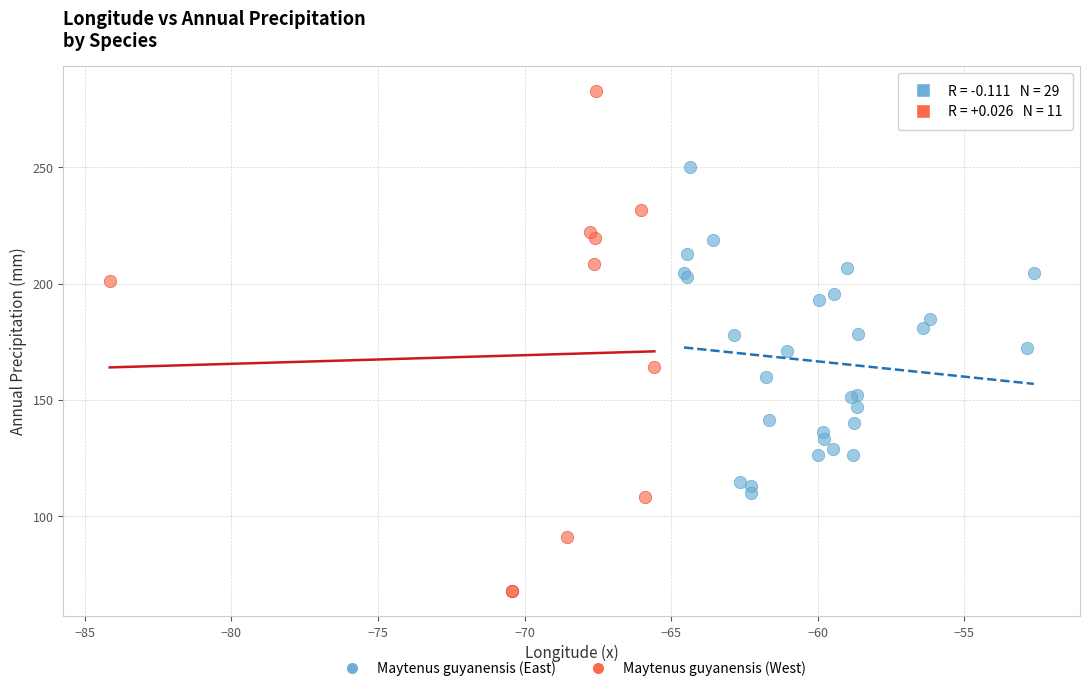

Which series reaches the minimum Y coordinate?

Maytenus guyanensis (West)